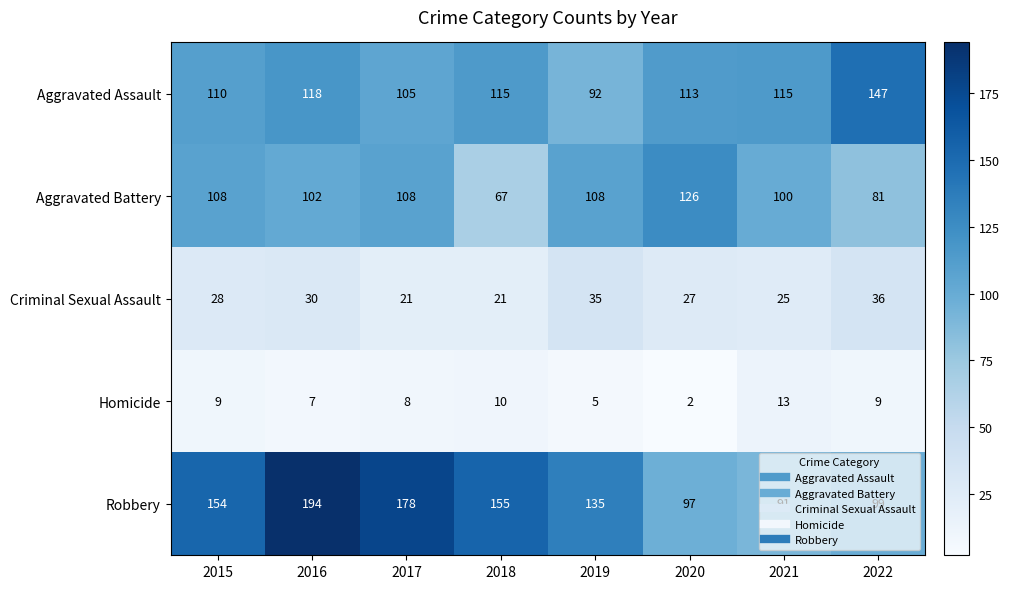

What is the sum of all Homicide values?

63